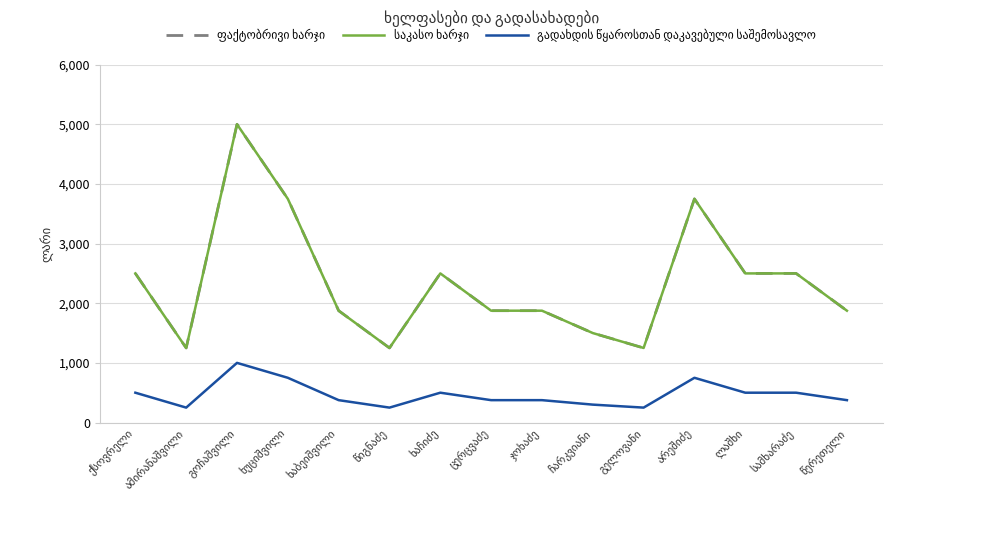

How many lines are shown in the chart?

3